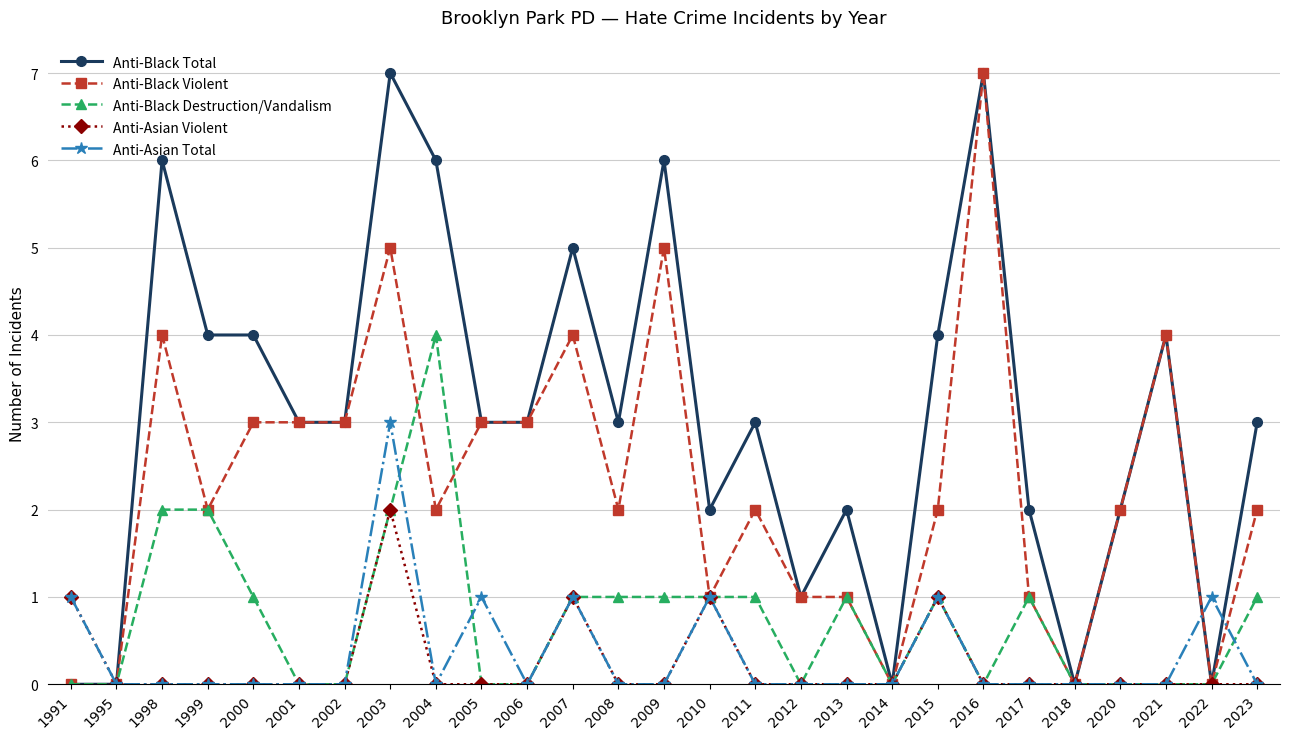

What is the average value of the Anti-Black Total series?

3